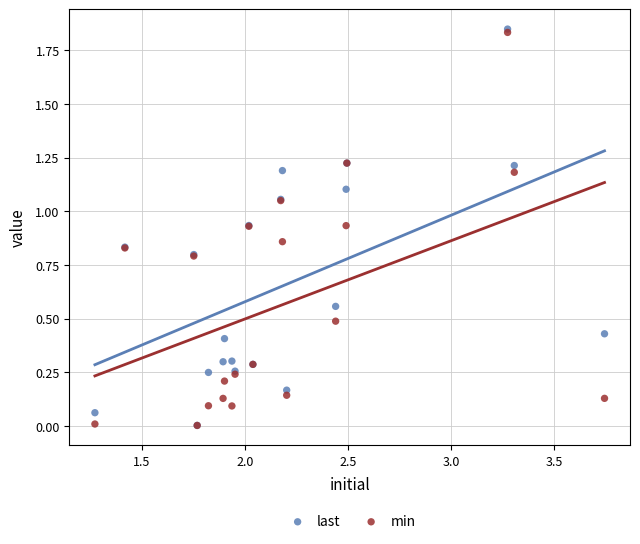

What are all the series names shown in the legend?

last, min